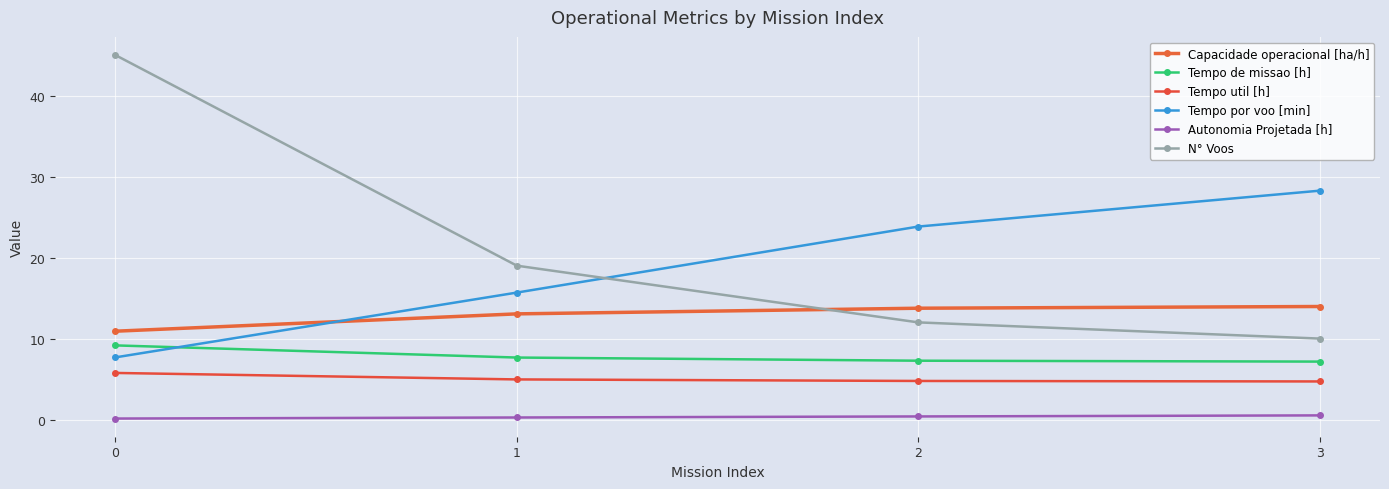

Which series has the widest spread of values?

N° Voos